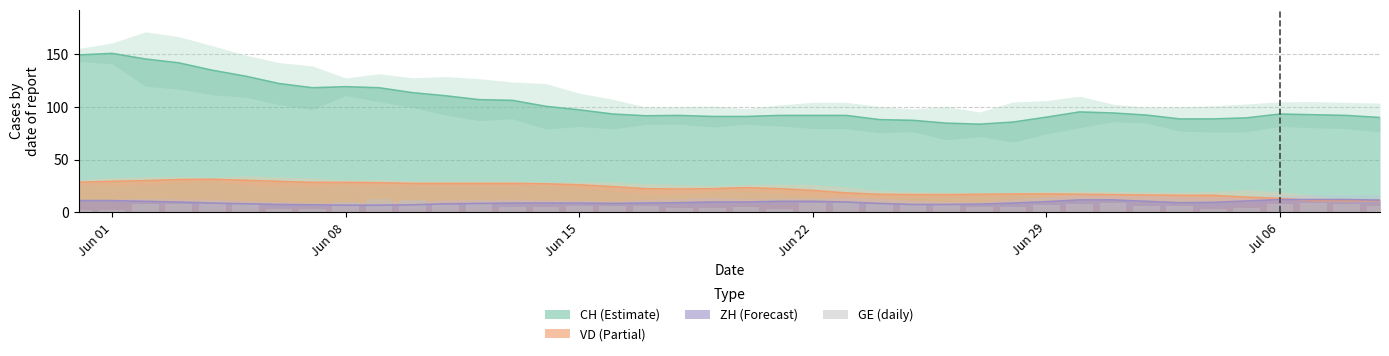

True or false: ZH (Forecast) and CH (Estimate) intersect in this chart.

False